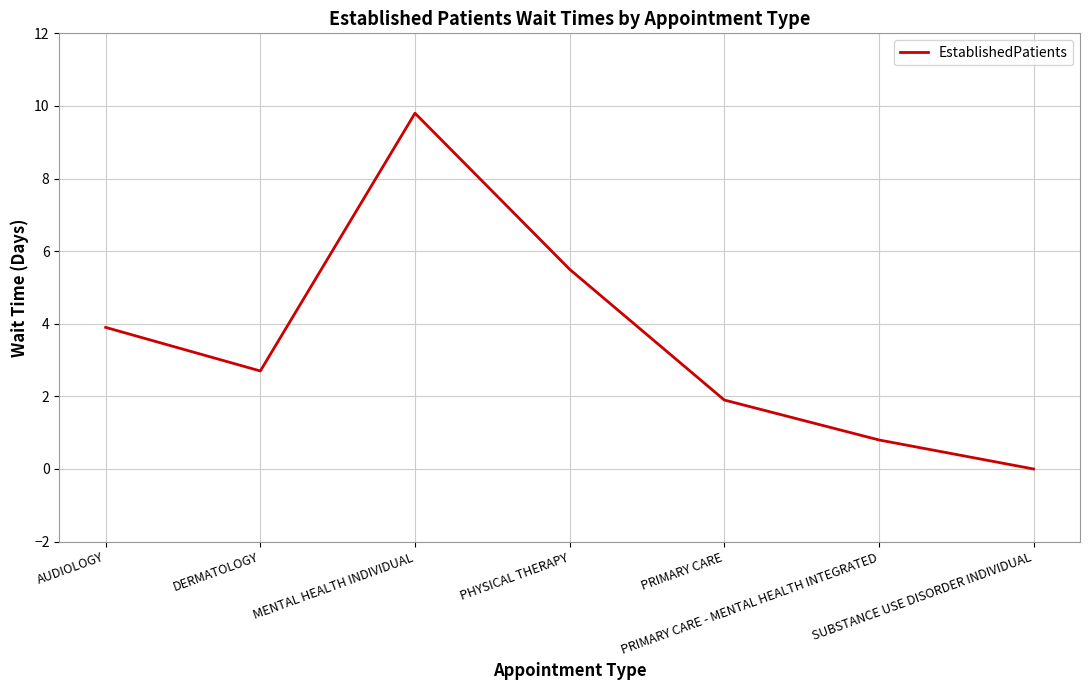

Reading left to right, extract all data points from this chart.

3.9	2.7	9.8	5.5	1.9	0.8	0.0